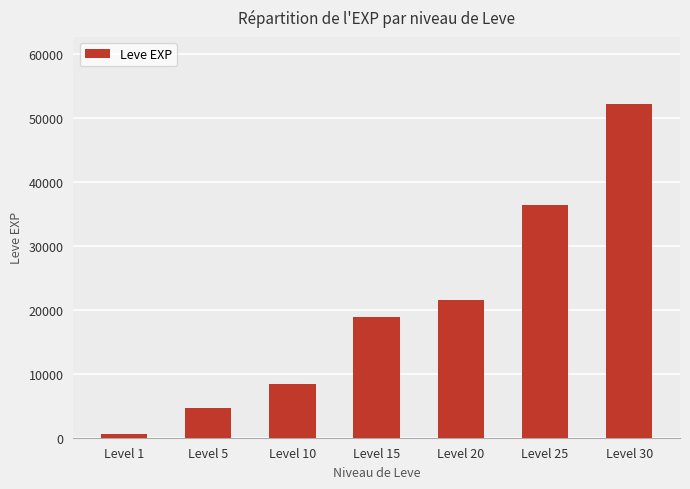

At which category does the chart reach its minimum across all series?

Level 1